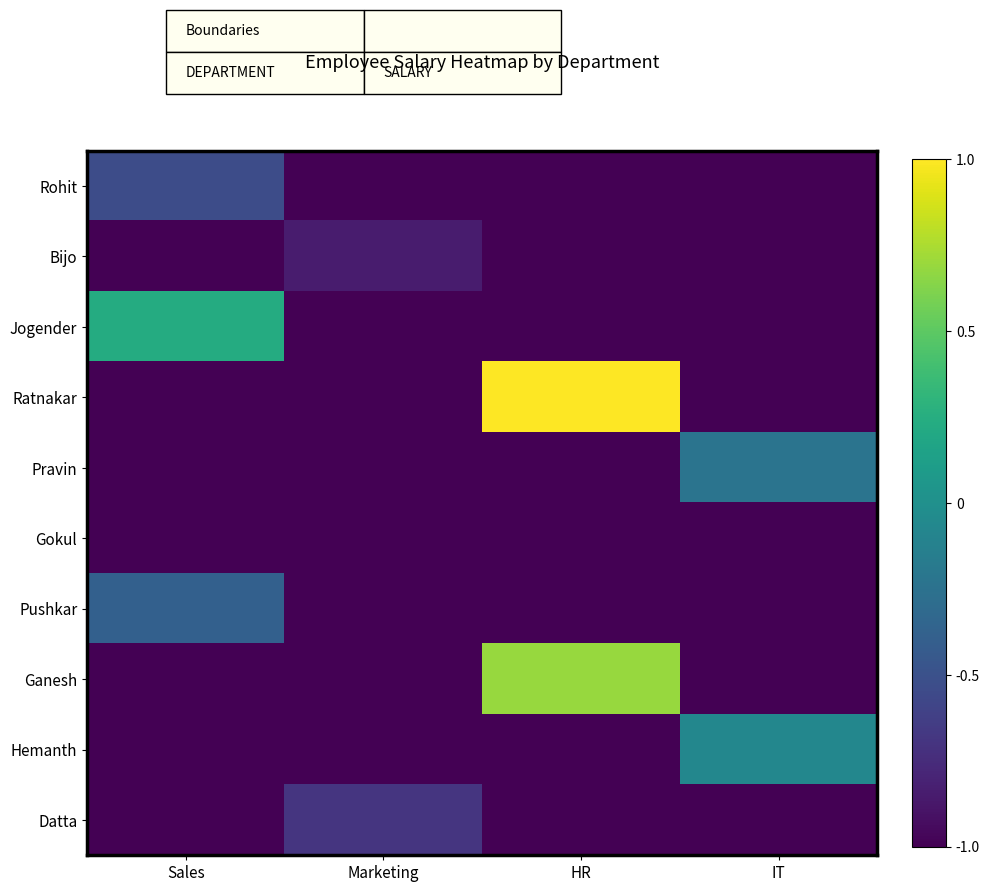

Between Marketing and IT, which is larger?

Marketing